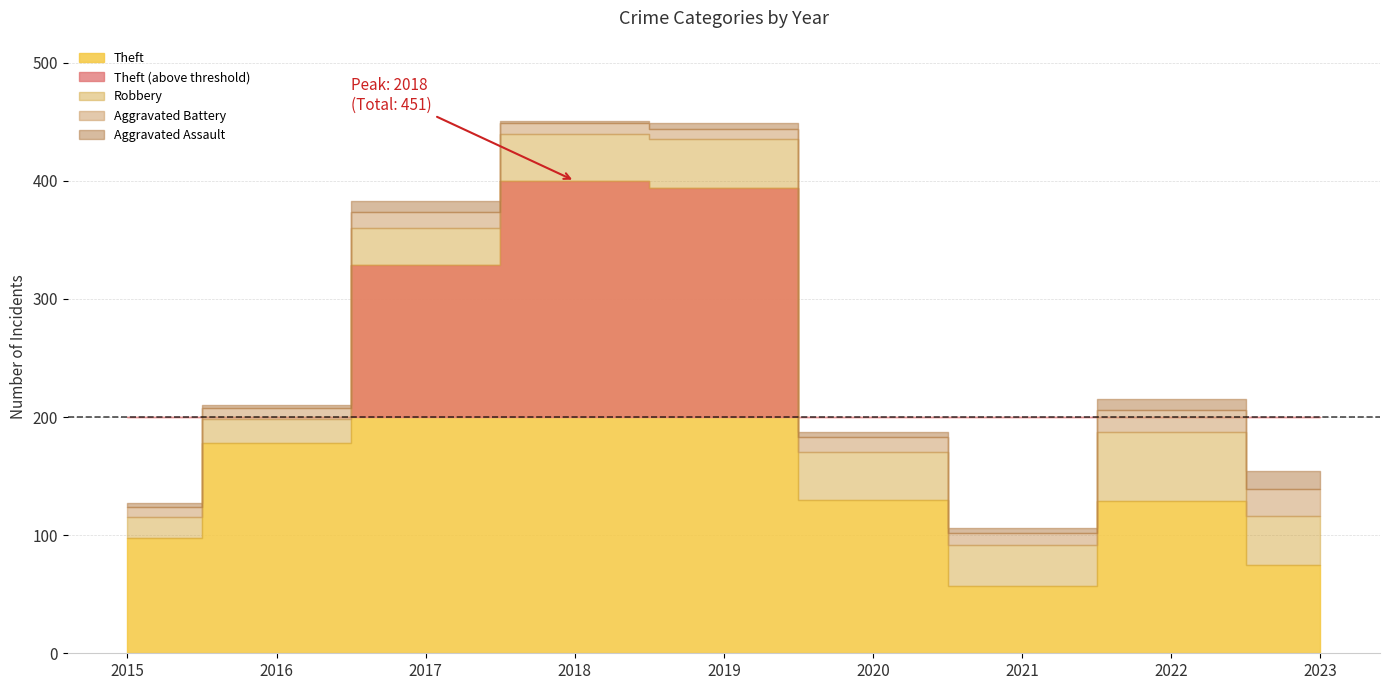

True or false: Aggravated Battery has more than 2 interior local peaks.

False